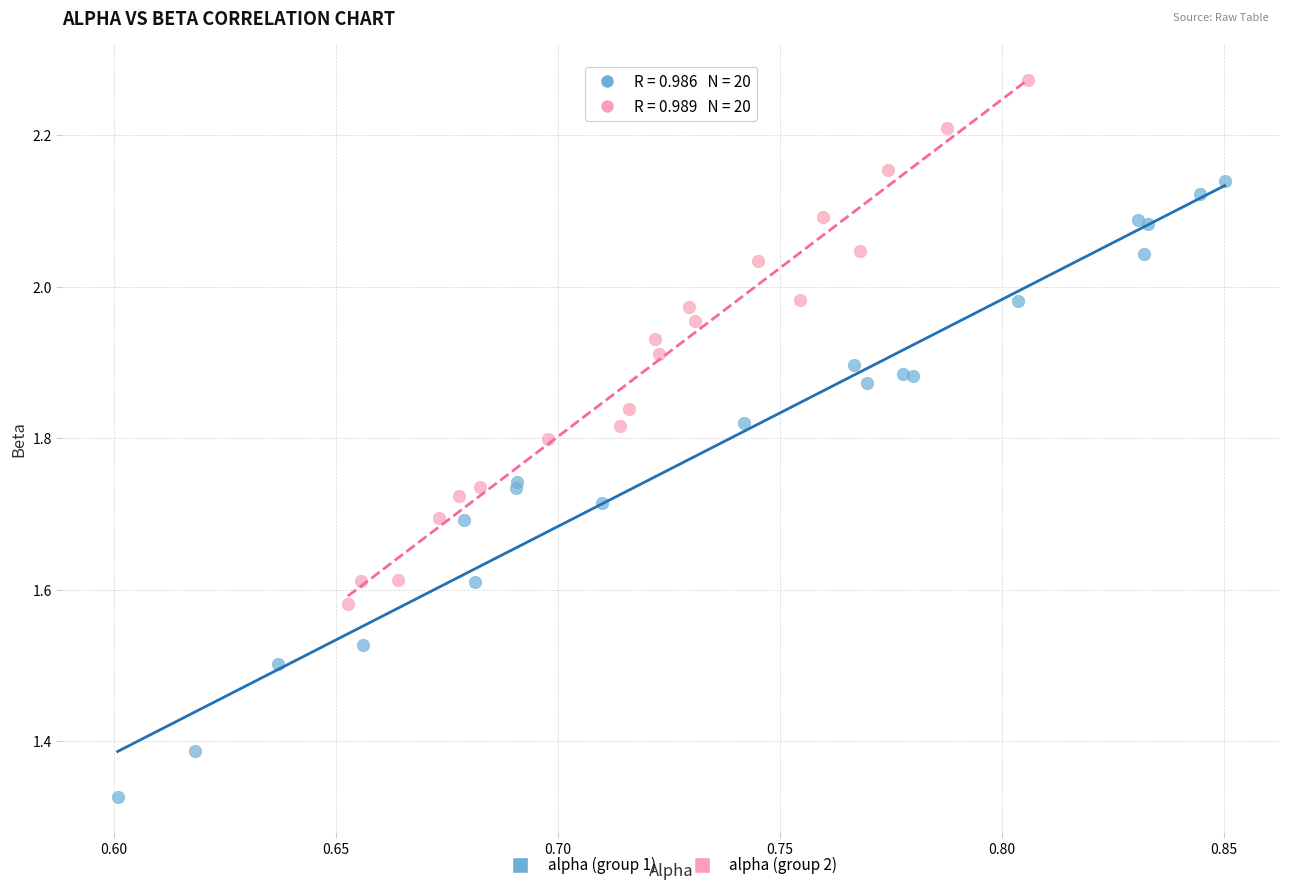

Which series has the largest Y range (max minus min)?

alpha (group 1)